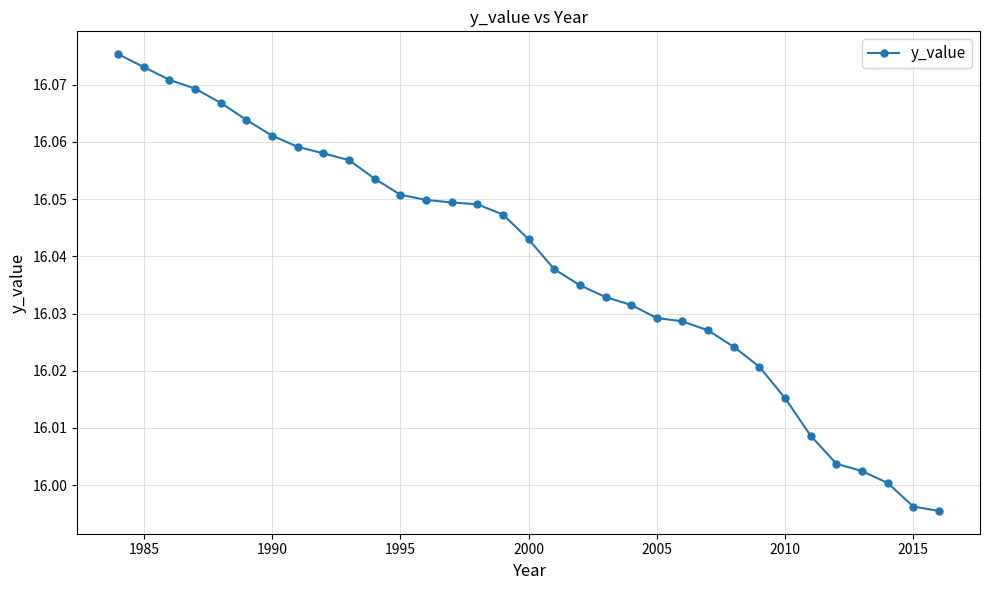

How many series are shown in this chart?

1